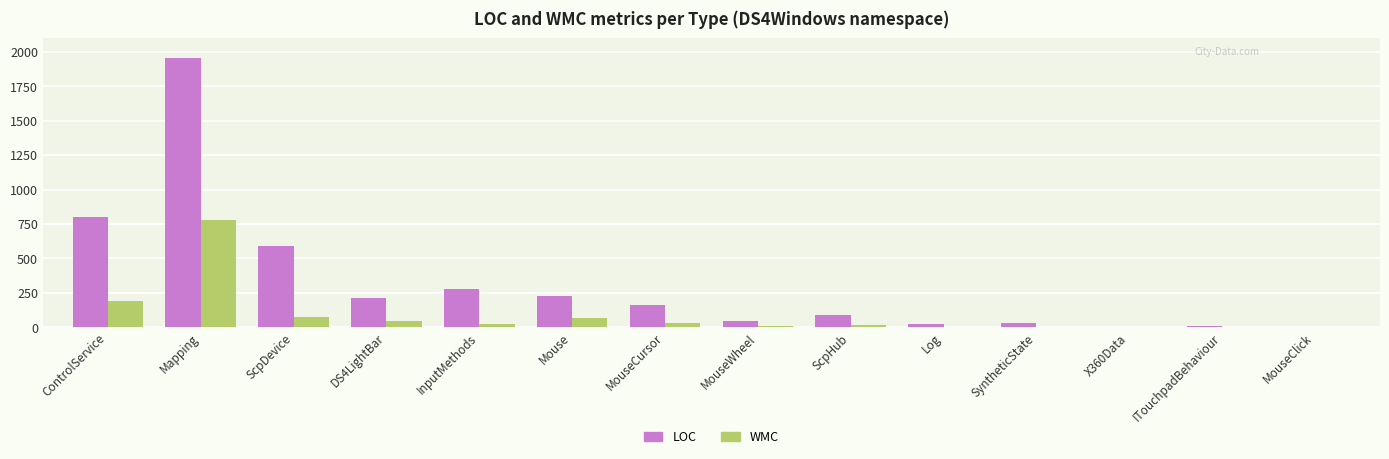

How many groups of bars are there?

14